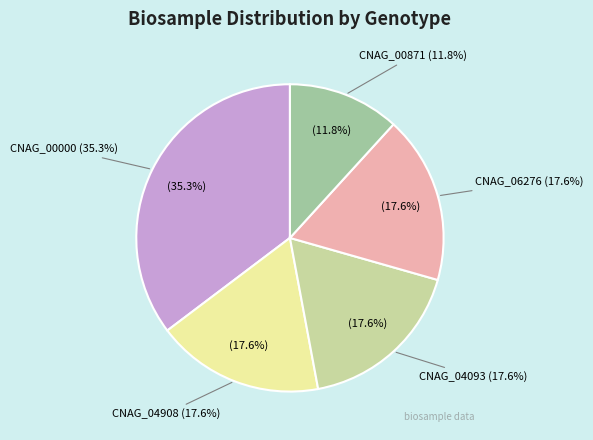

Count the number of slices in the pie.

5